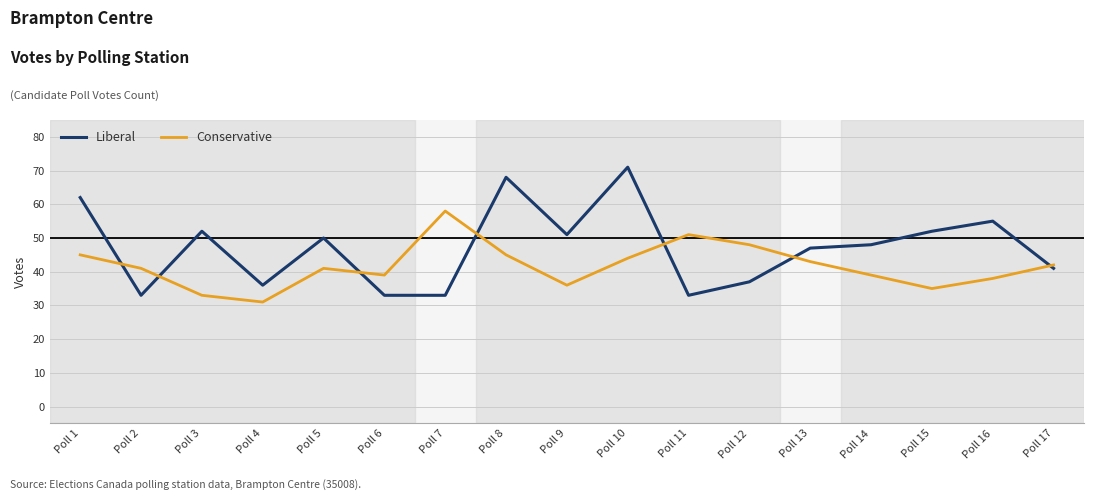

Reading left to right, what are all the values shown in this chart?

Liberal: Poll 1=62	Poll 2=33	Poll 3=52	Poll 4=36	Poll 5=50	Poll 6=33	Poll 7=33	Poll 8=68	Poll 9=51	Poll 10=71	Poll 11=33	Poll 12=37	Poll 13=47	Poll 14=48	Poll 15=52	Poll 16=55	Poll 17=41
Conservative: Poll 1=45	Poll 2=41	Poll 3=33	Poll 4=31	Poll 5=41	Poll 6=39	Poll 7=58	Poll 8=45	Poll 9=36	Poll 10=44	Poll 11=51	Poll 12=48	Poll 13=43	Poll 14=39	Poll 15=35	Poll 16=38	Poll 17=42